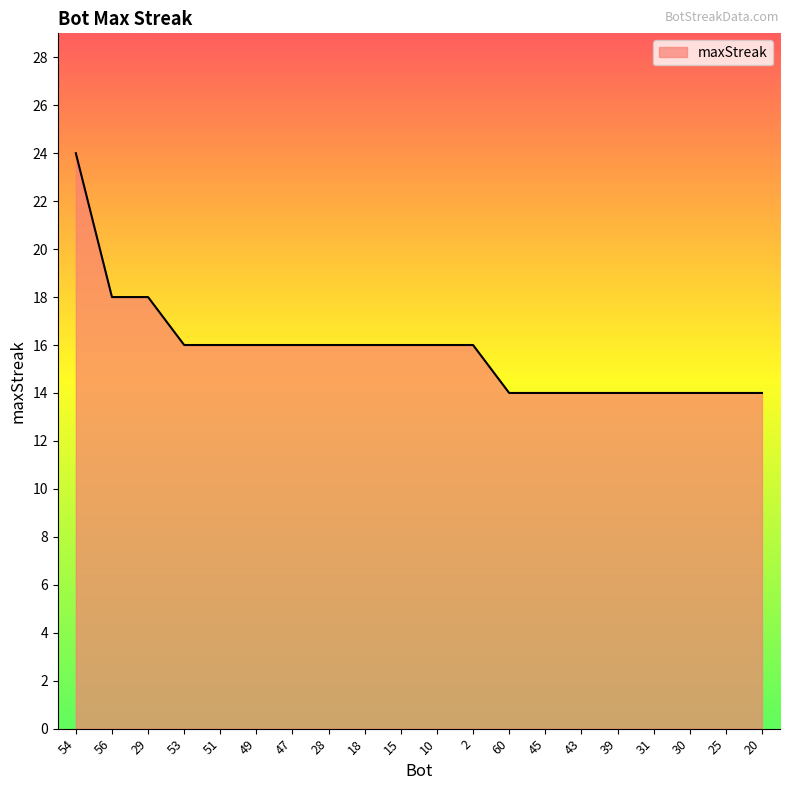

What is the minimum value shown in the chart?

14